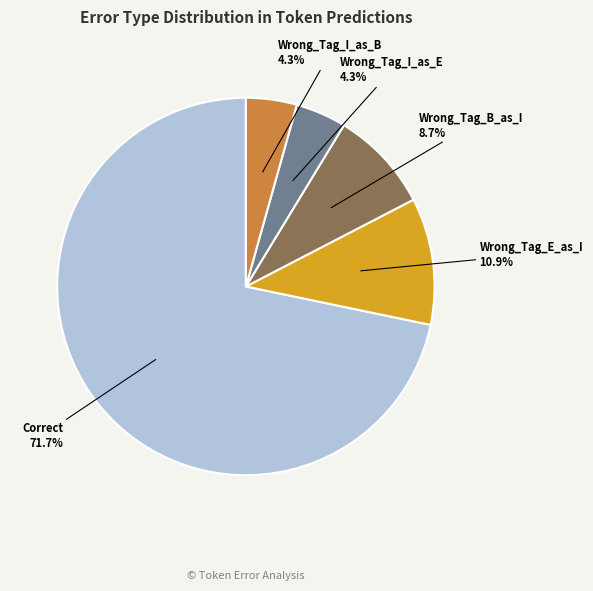

Does any single category account for the majority?

Yes